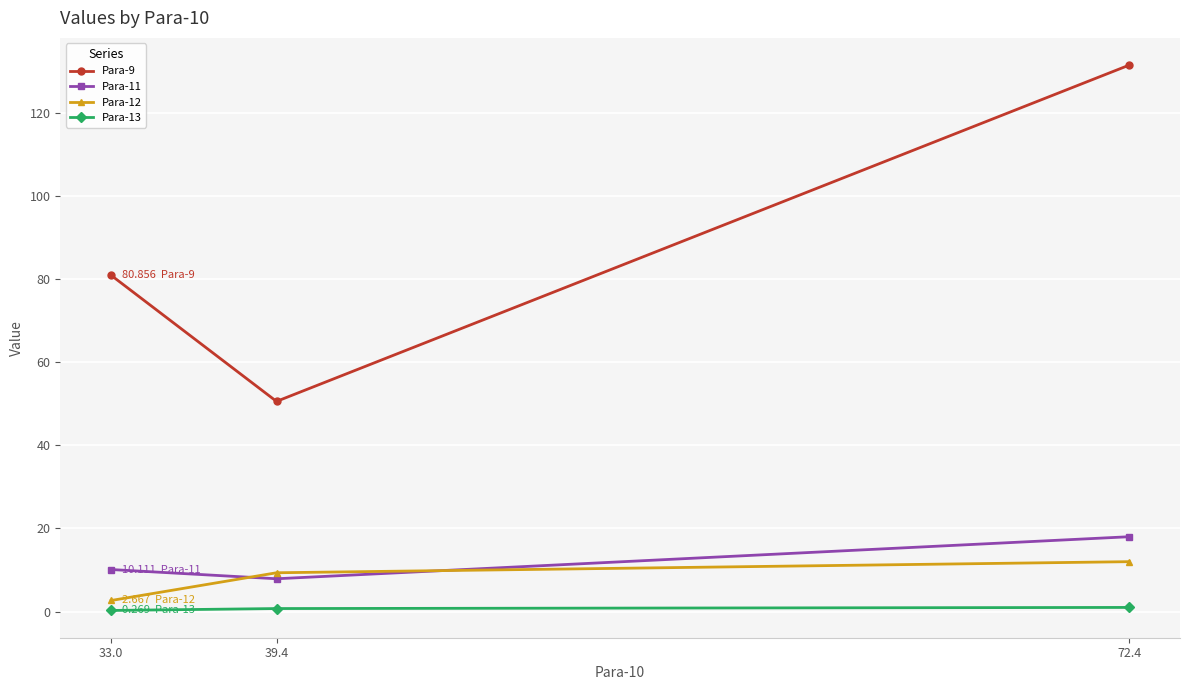

Which series has the largest total across all categories?

Para-9